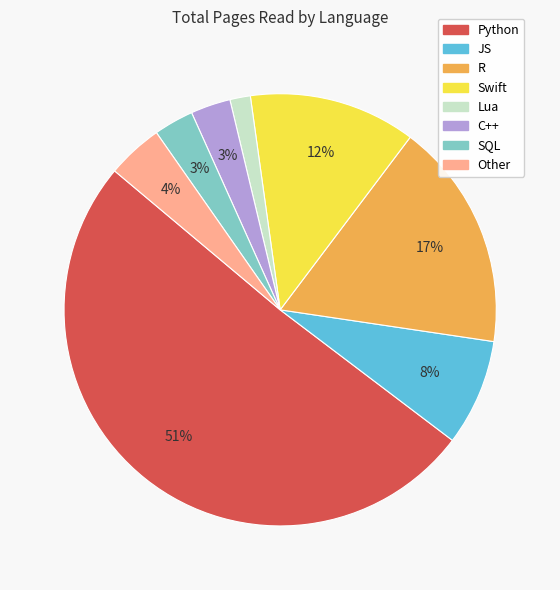

True or false: R accounts for 17% of the total.

True